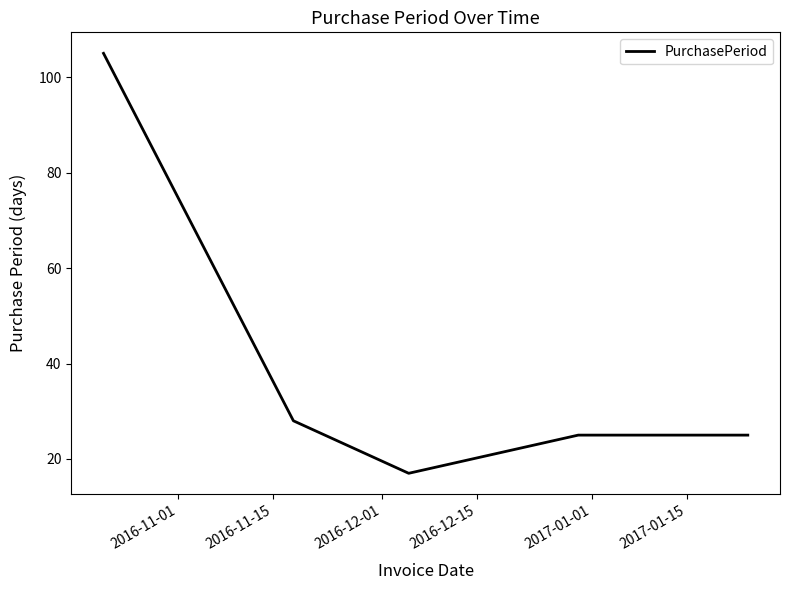

Does the chart have visible grid lines?

No